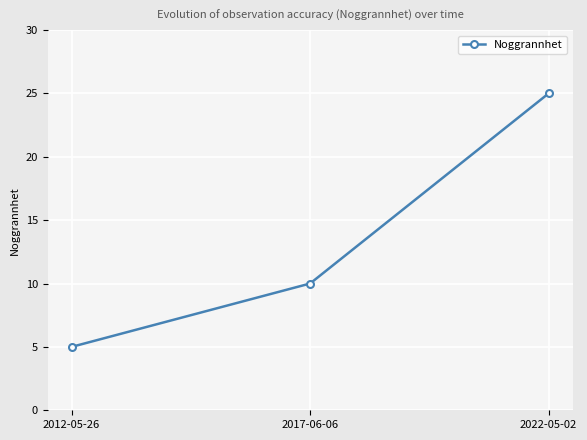

What is the sum of all values?

40